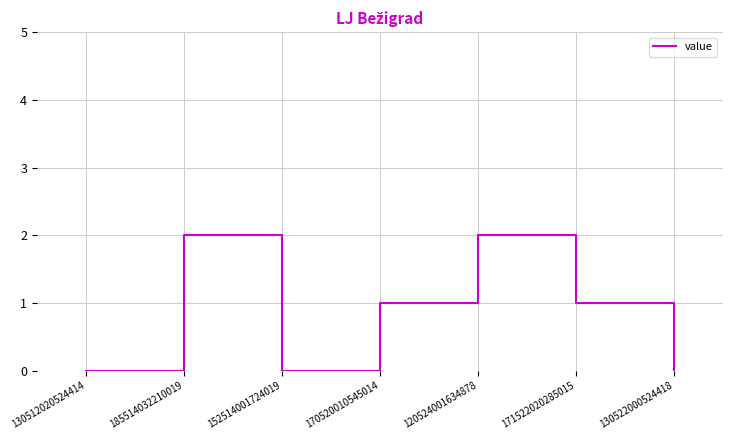

Count the number of categories in the chart.

7